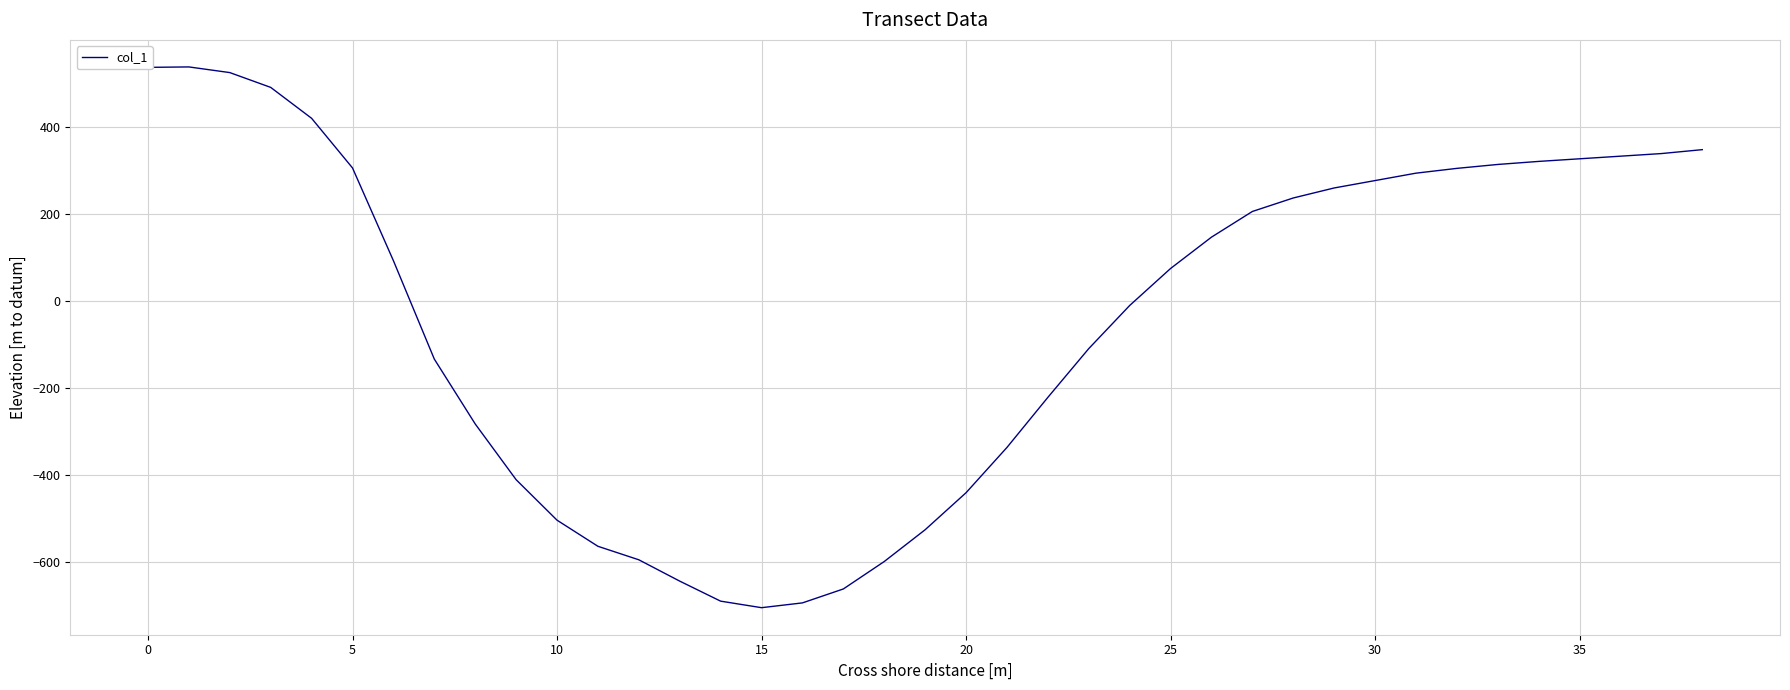

What is the smallest value displayed?

-705